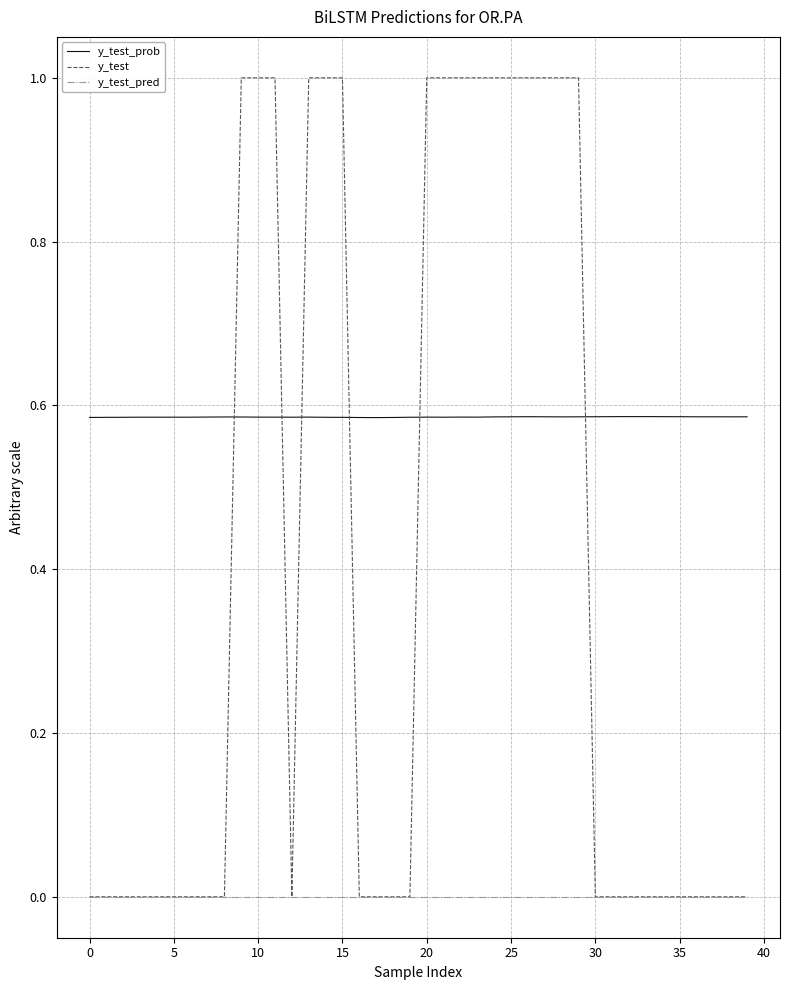

Which series has the widest spread of values?

y_test